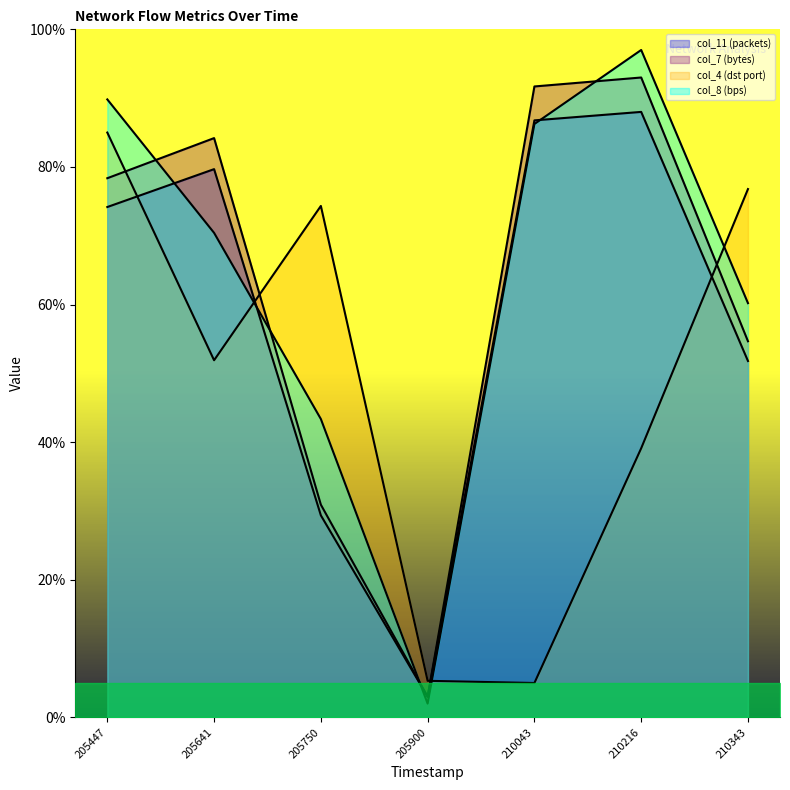

What is the value of the col_4 (dst port) point at the 1st from the left?

85.0